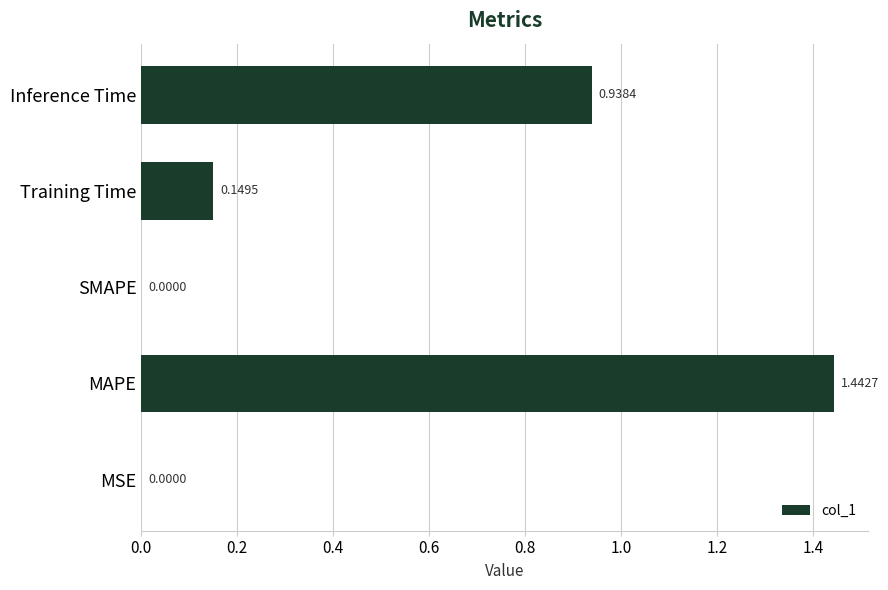

Does the chart contain stacked bars?

No